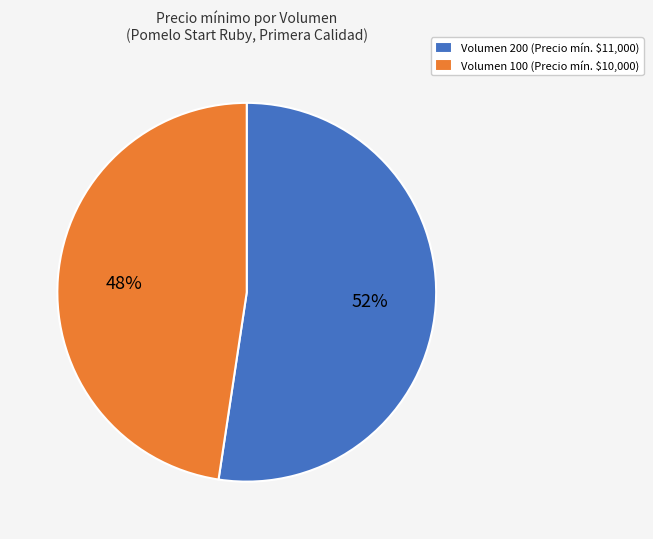

The Volumen 100 (Precio mín. $10,000) slice represents 48% of the pie. True or false?

True